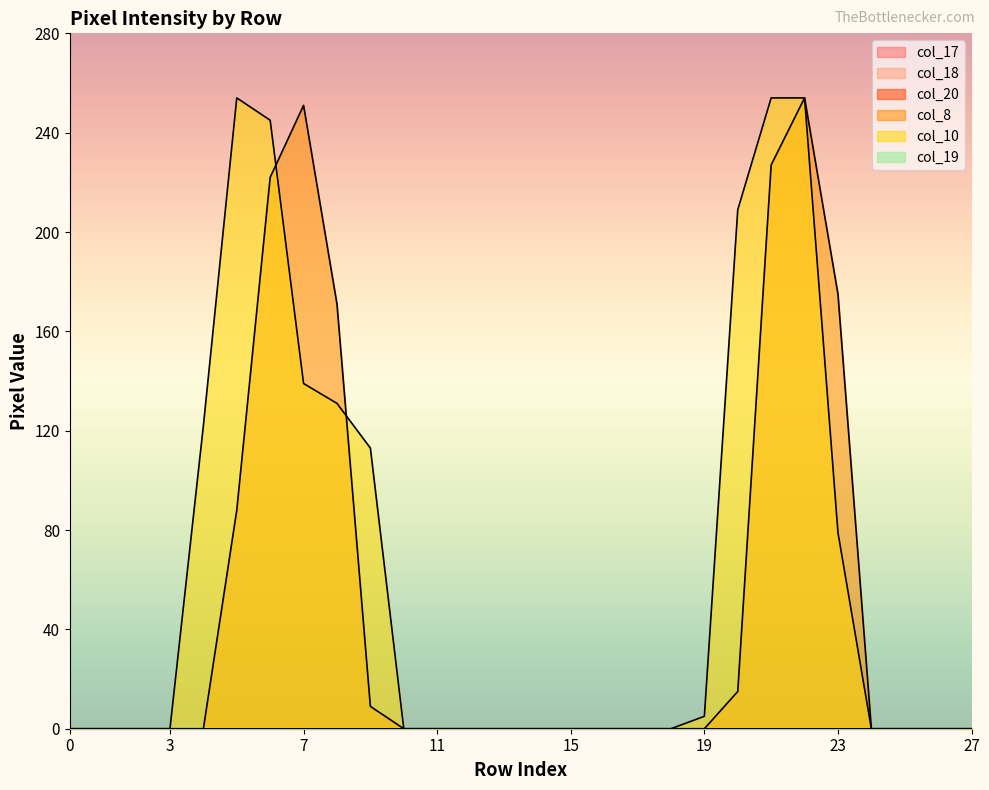

True or false: col_19 and col_10 intersect in this chart.

False